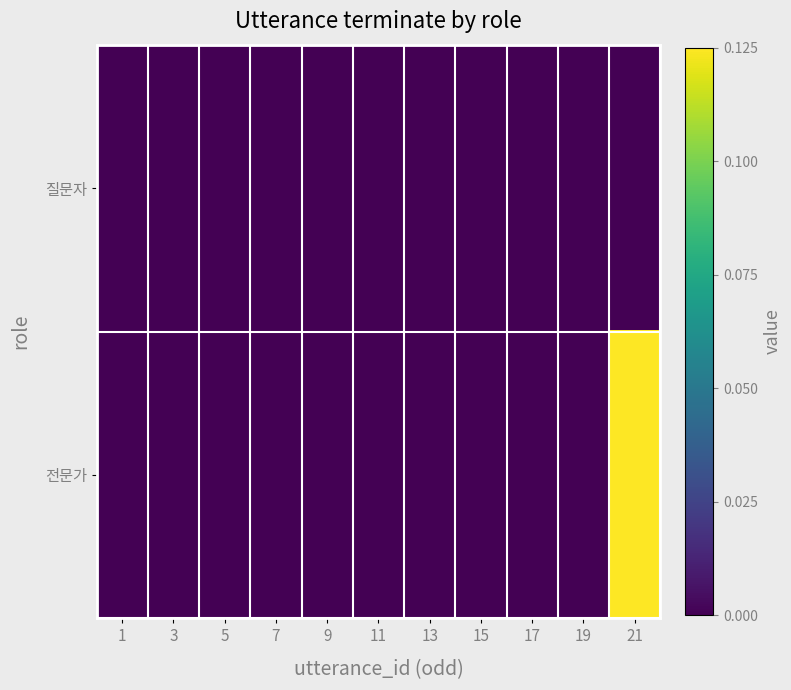

Rank the series by their average value, from lowest to highest.

질문자, 전문가